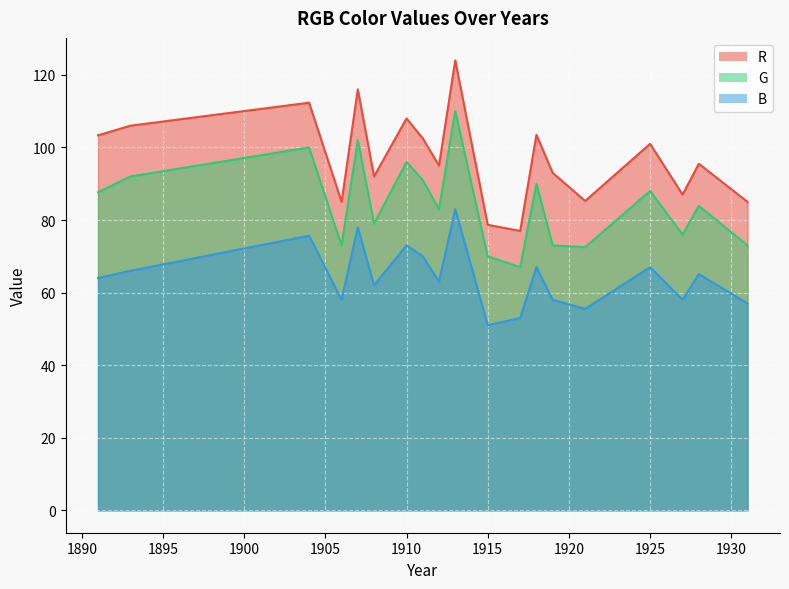

The value of G at 1911 is 92. True or false?

True